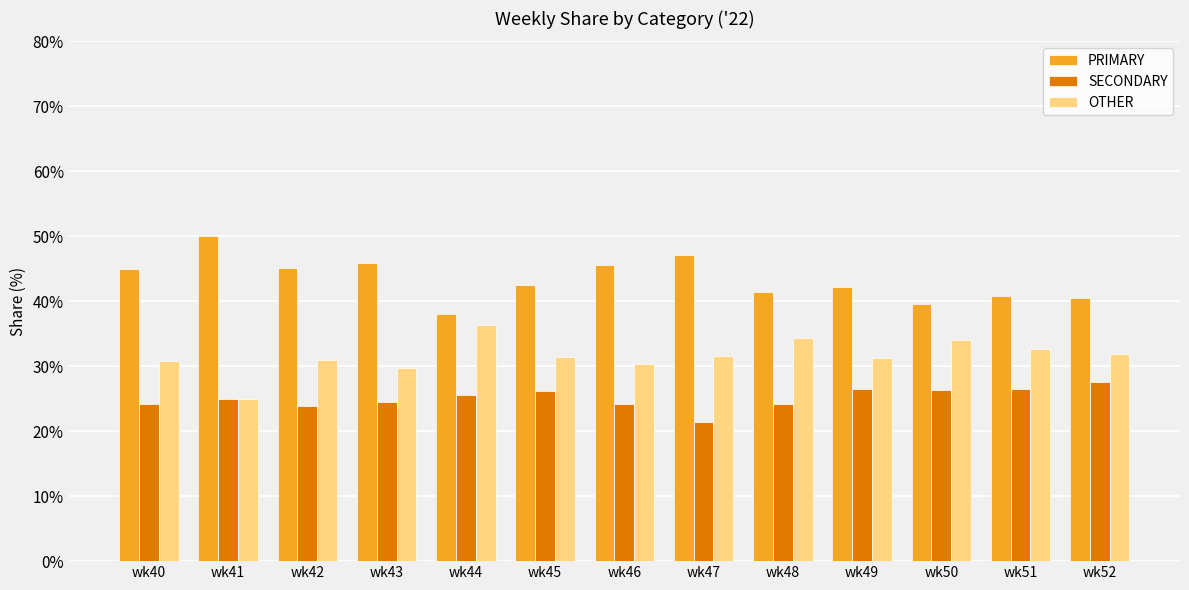

How many groups of bars are there?

13